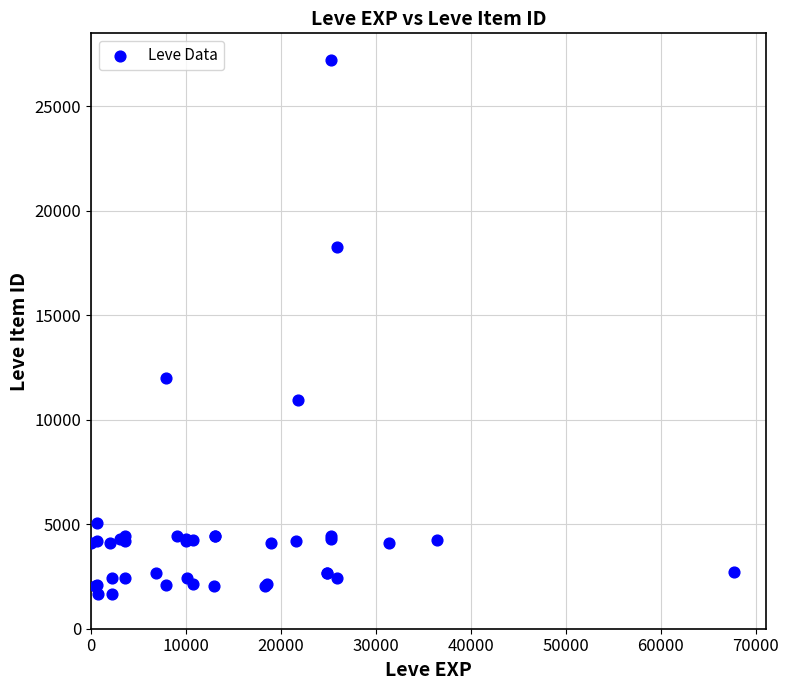

What Y value in the scatter plot is closest to 14448?

12018